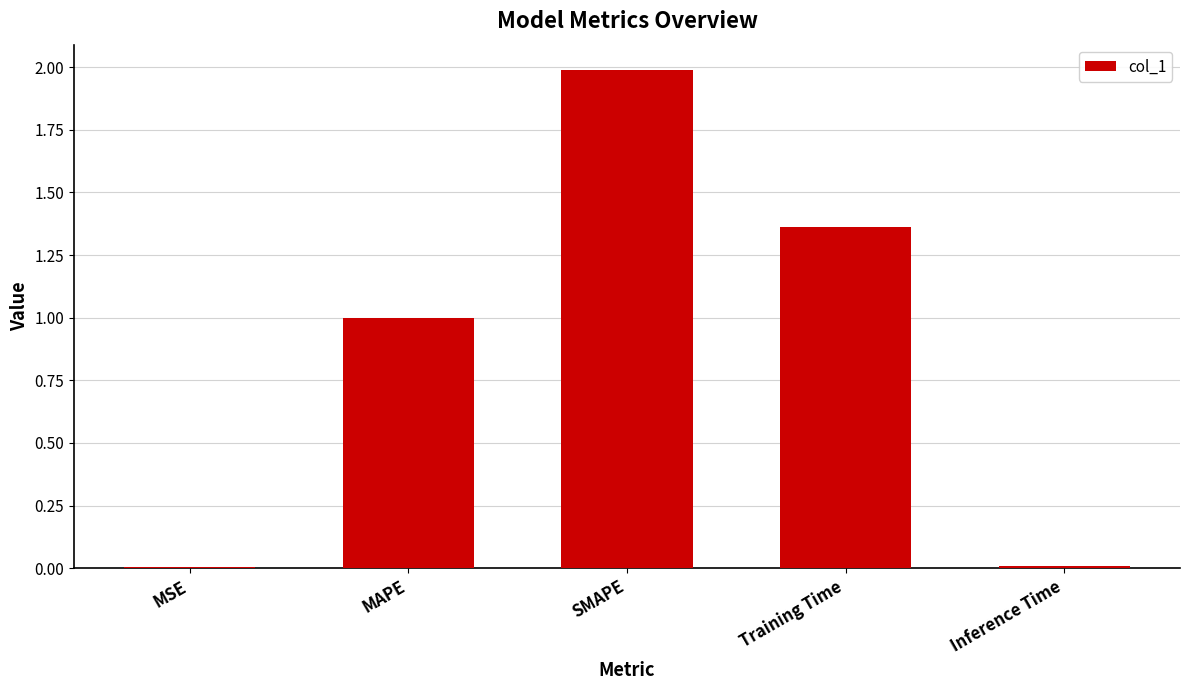

The chart shows a value of 0.4 at MAPE. True or false?

False